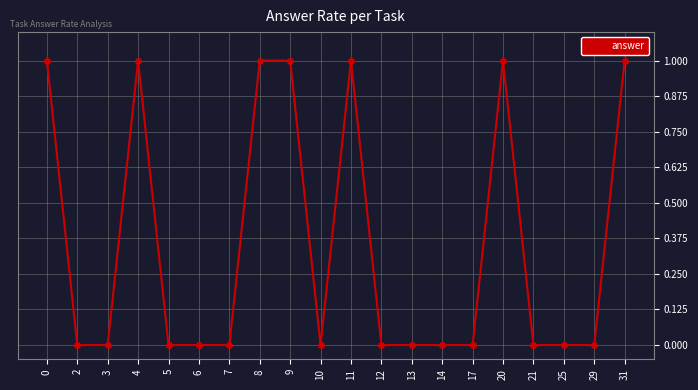

What is the sum of all values?

7